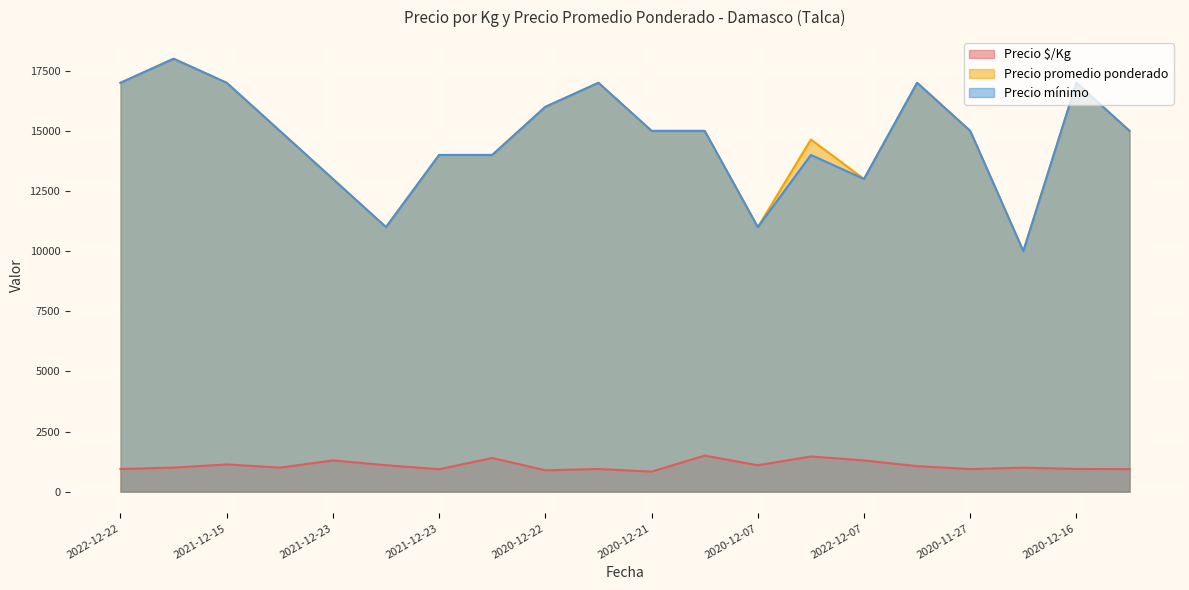

Reading left to right, what are all the values shown in this chart?

Precio $/Kg: 944	1000	1133	1000	1300	1100	933	1400	889	944	833	1500	1100	1464	1300	1062	938	1000	944	938
Precio promedio ponderado: 17000	18000	17000	15000	13000	11000	14000	14000	16000	17000	15000	15000	11000	14643	13000	17000	15000	10000	17000	15000
Precio mínimo: 17000	18000	17000	15000	13000	11000	14000	14000	16000	17000	15000	15000	11000	14000	13000	17000	15000	10000	17000	15000